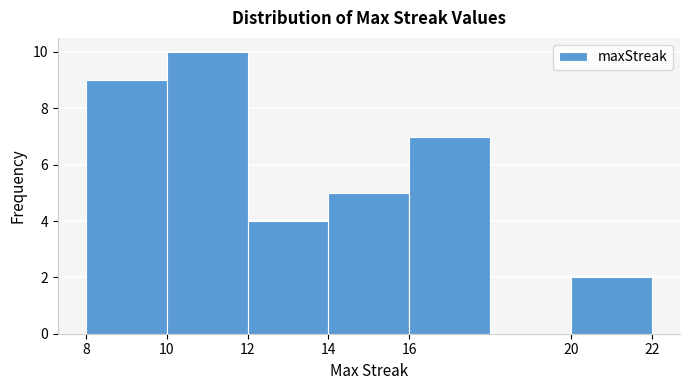

Reading left to right, transcribe this chart: for each bar, give the range it covers on the x-axis and its height. The values are not printed on the chart, so give them approximately, as read against the axis.

8 to 10: 9
10 to 12: 10
12 to 14: 4
14 to 16: 5
16 to 18: 7
18 to 20: 0
20 to 22: 2